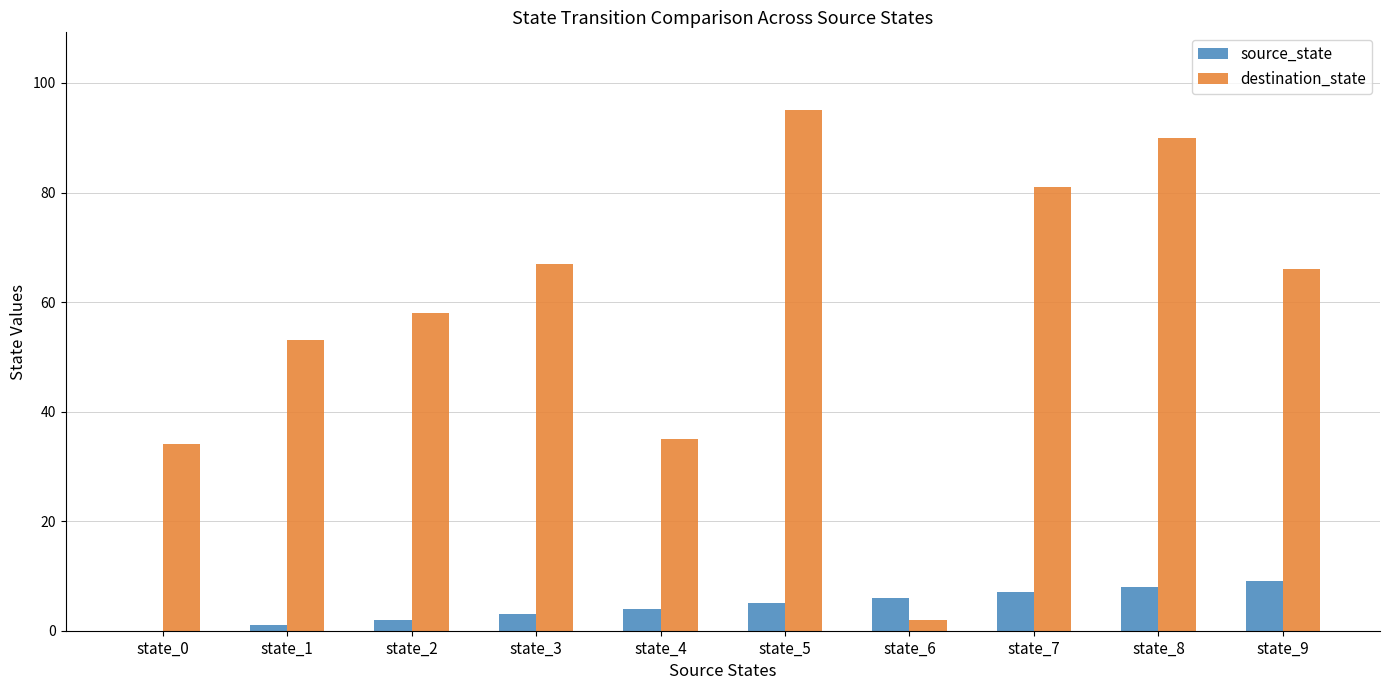

Which series has the largest total across all categories?

destination_state